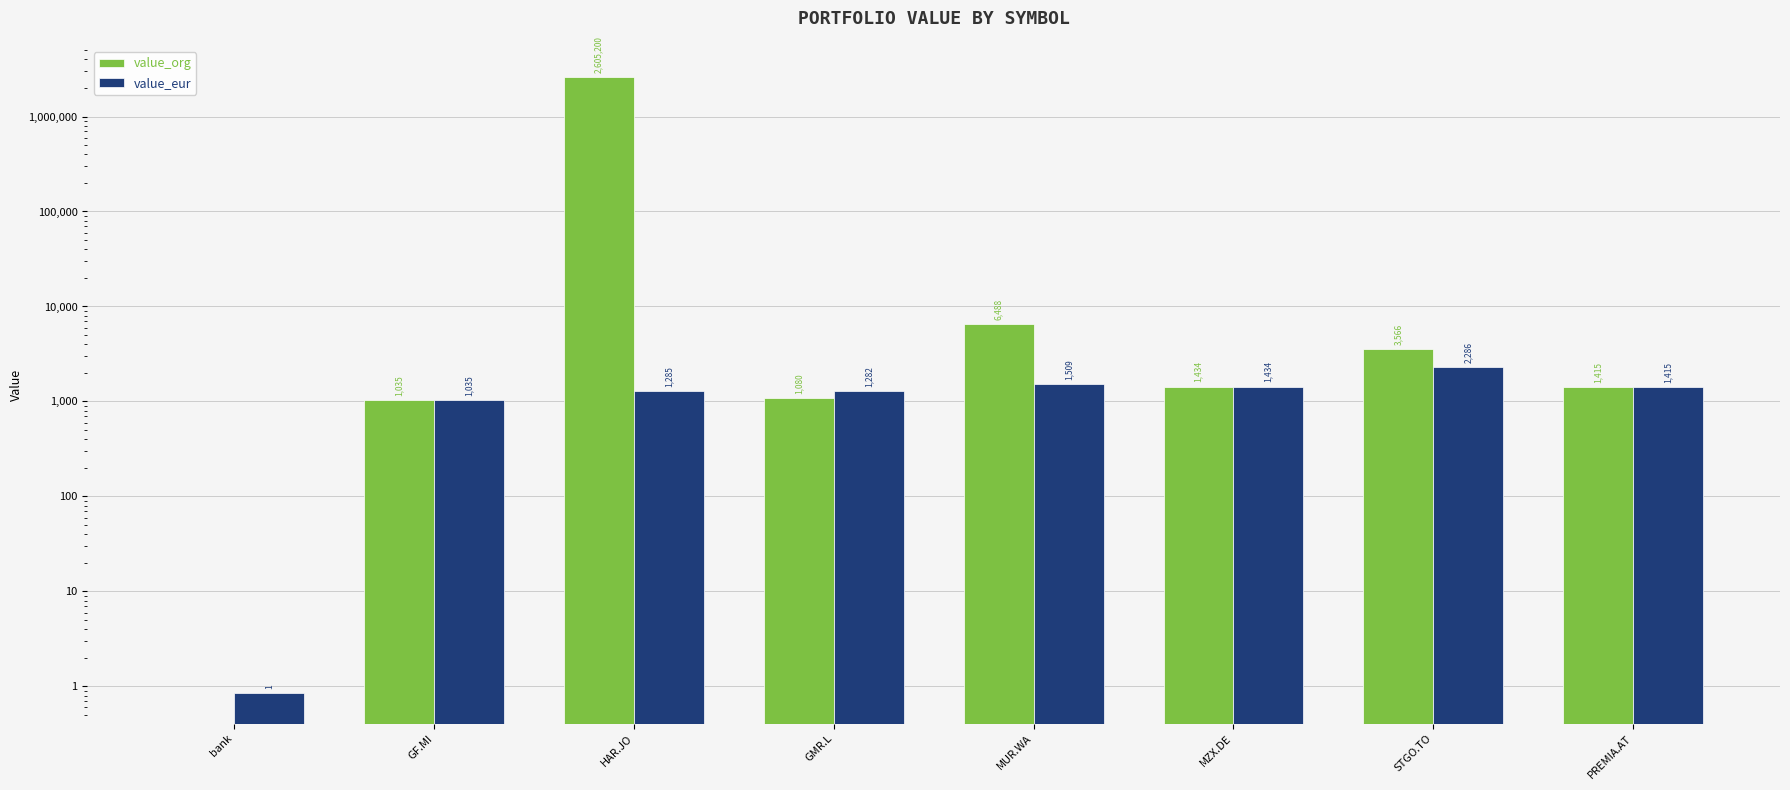

Where does the value_org series first go above 1433?

HAR.JO